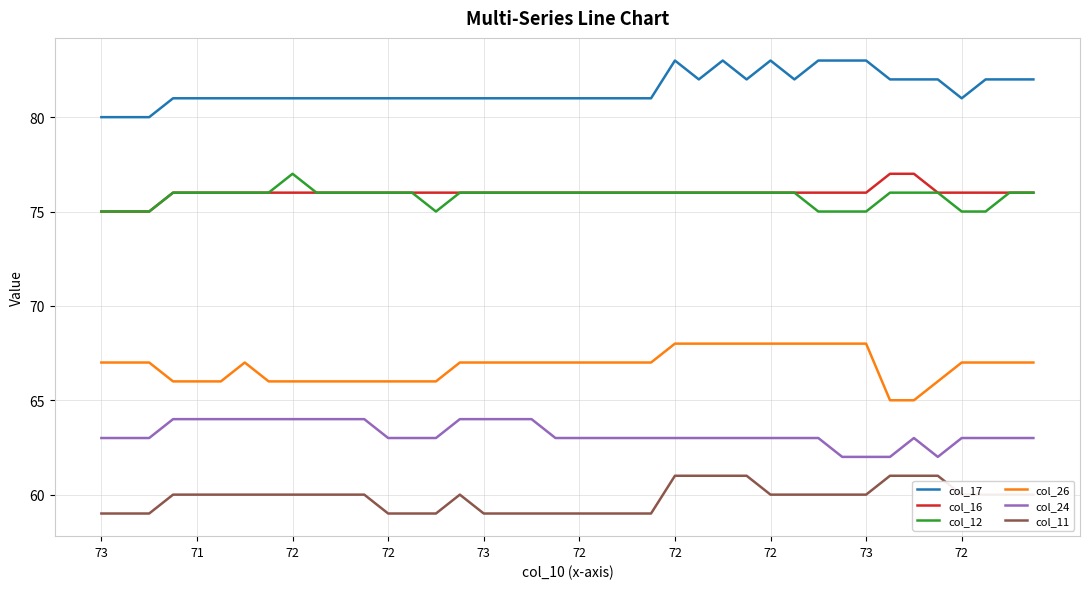

True or false: col_11 and col_17 cross at least once.

False